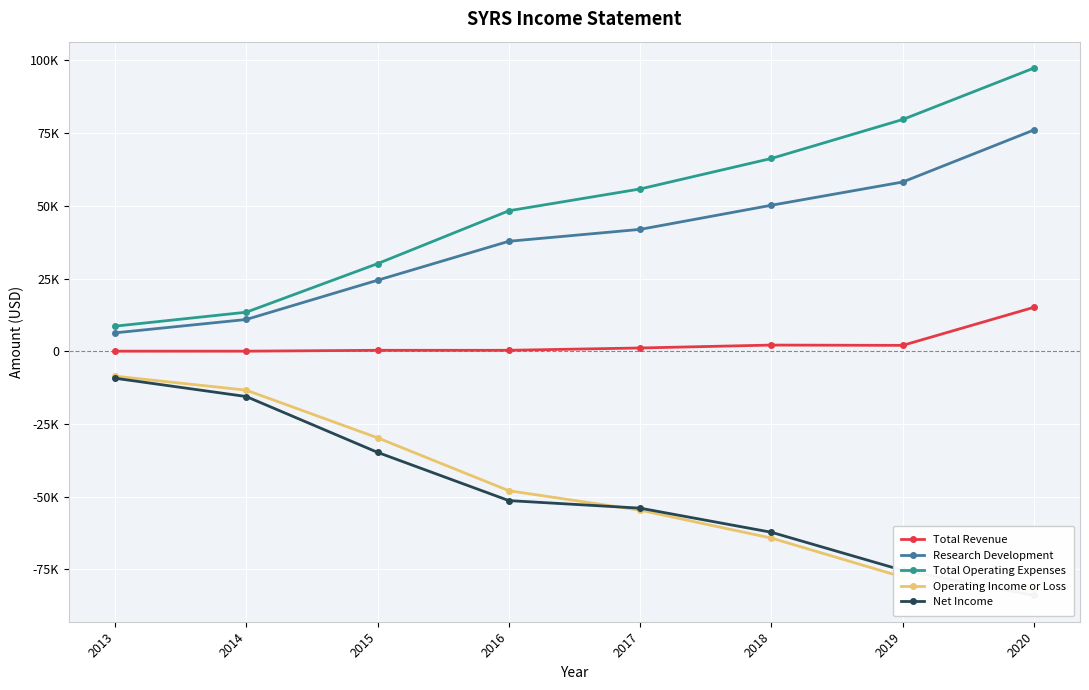

At which label is Total Operating Expenses closest to 53000?

2017